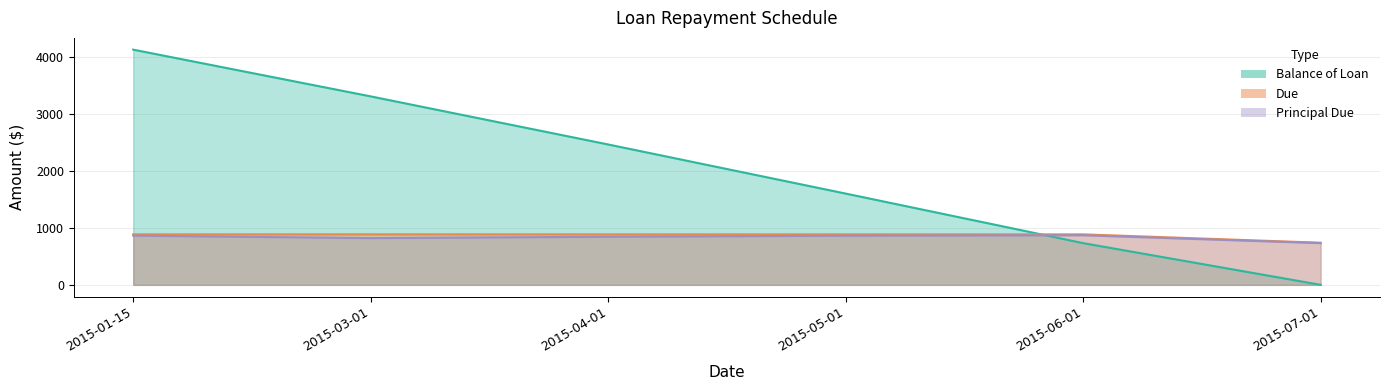

What position from the right is 2015-07-01?

1